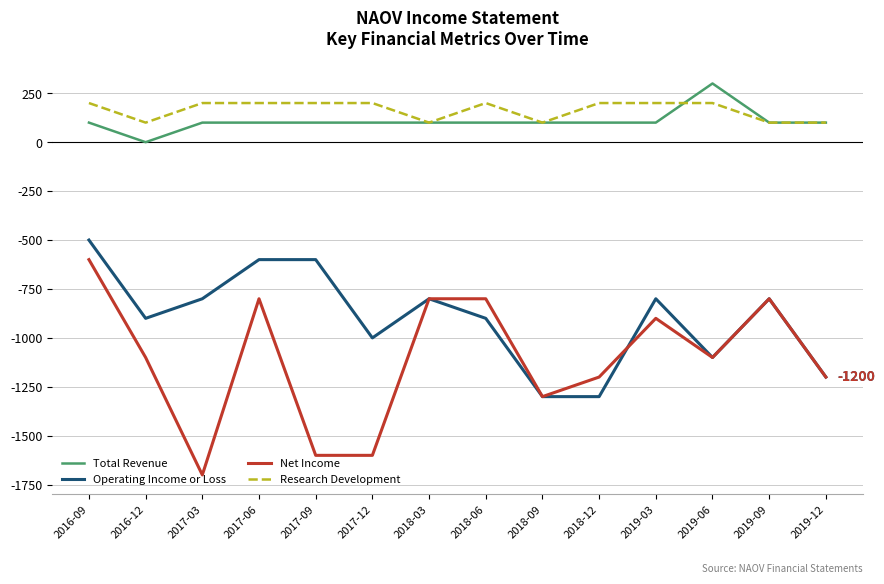

Is it true that Net Income equals -800 at 2019-09?

True